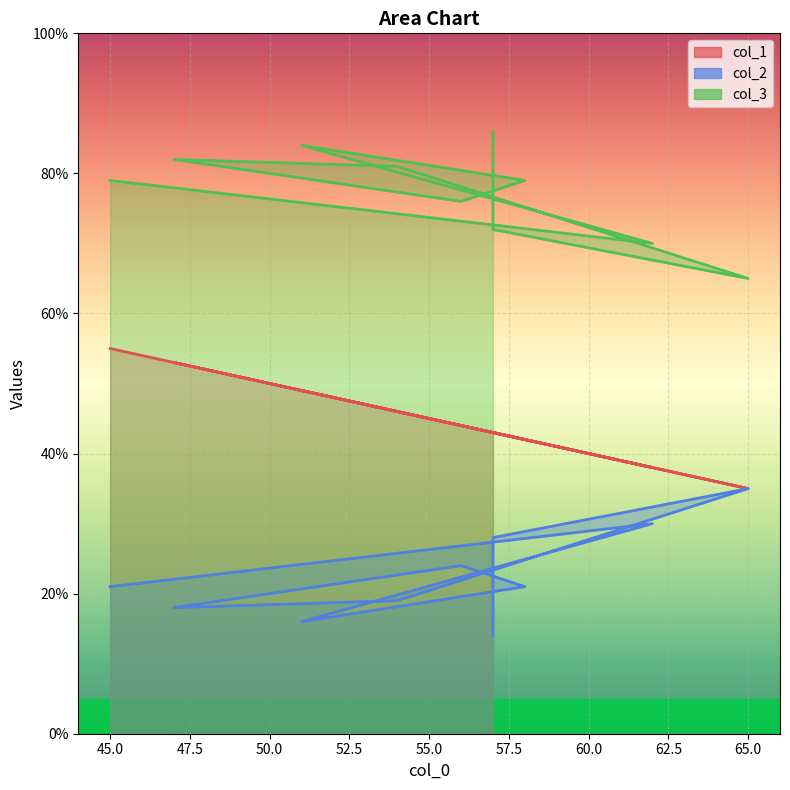

List the series in order of their peak value, lowest first.

col_2, col_1, col_3